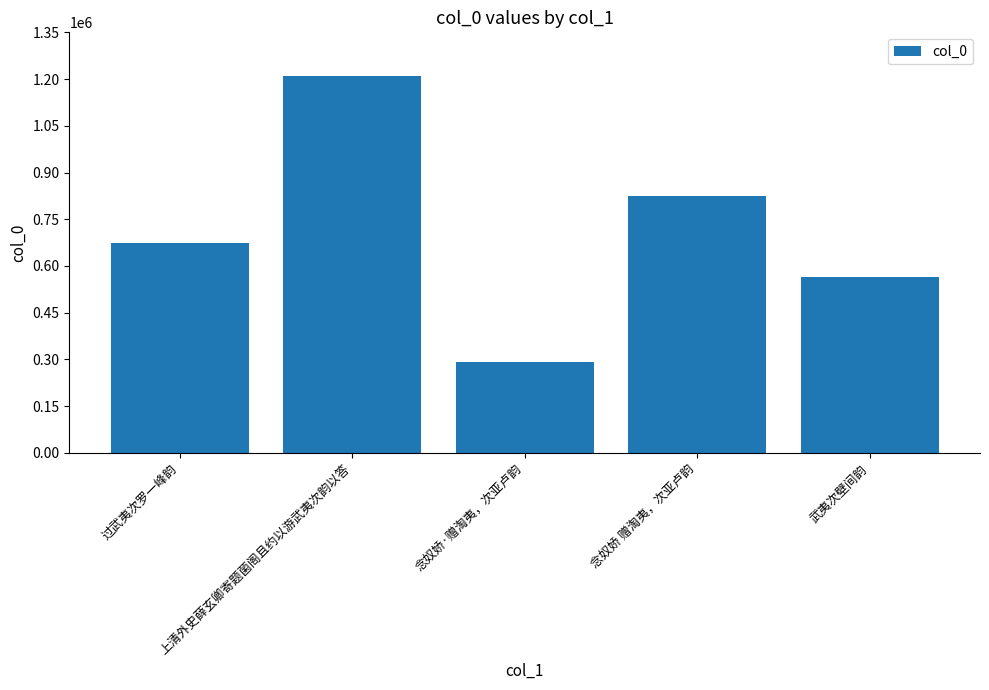

What is the change in value from 念奴娇·赠淘夷，次亚卢韵 to 念奴娇 赠淘夷，次亚卢韵?

+533298